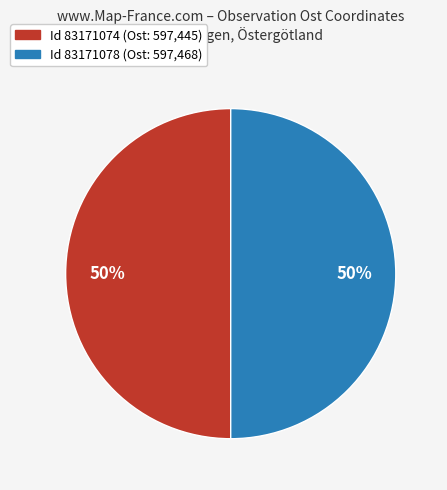

To the nearest percent, what is the average slice percentage?

50%